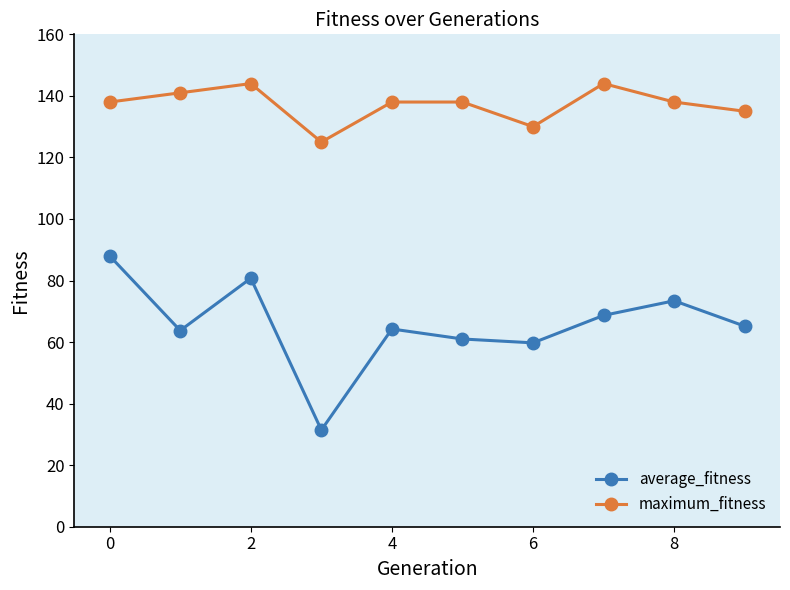

True or false: average_fitness and maximum_fitness intersect in this chart.

False